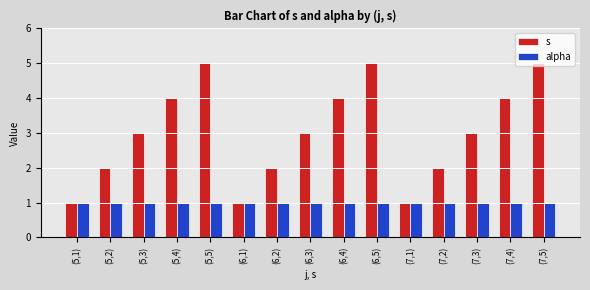

List the series in order of their peak value, highest first.

s, alpha